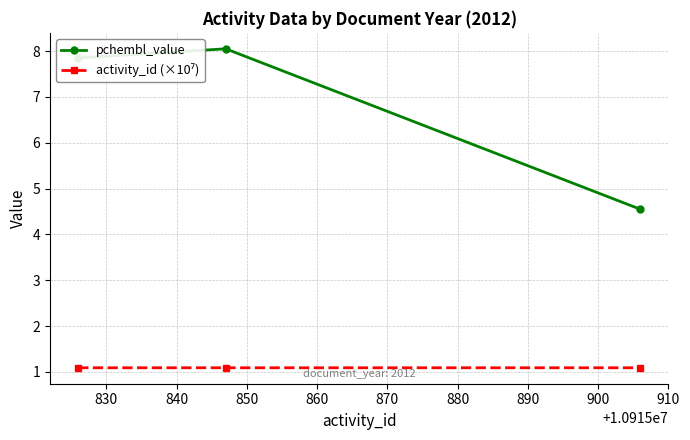

What is the maximum value for pchembl_value?

8.1